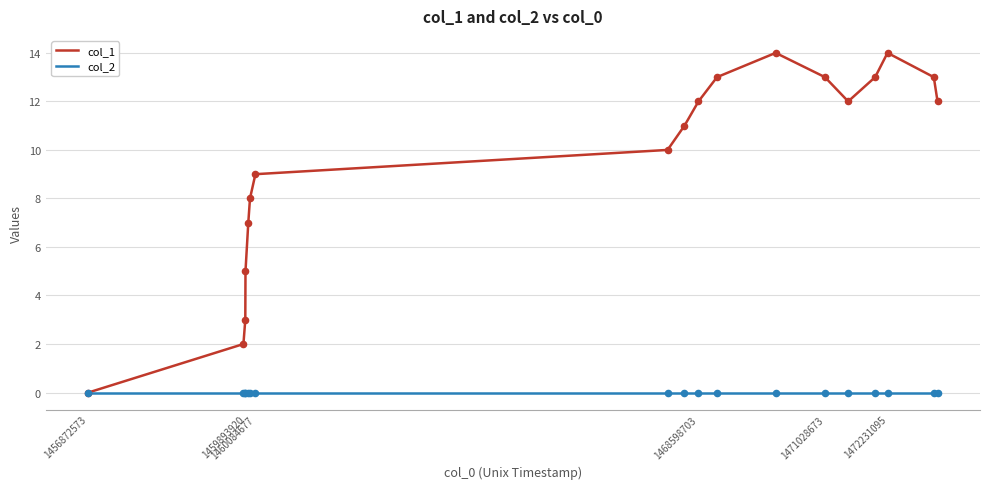

Which series has the widest spread of values?

col_1